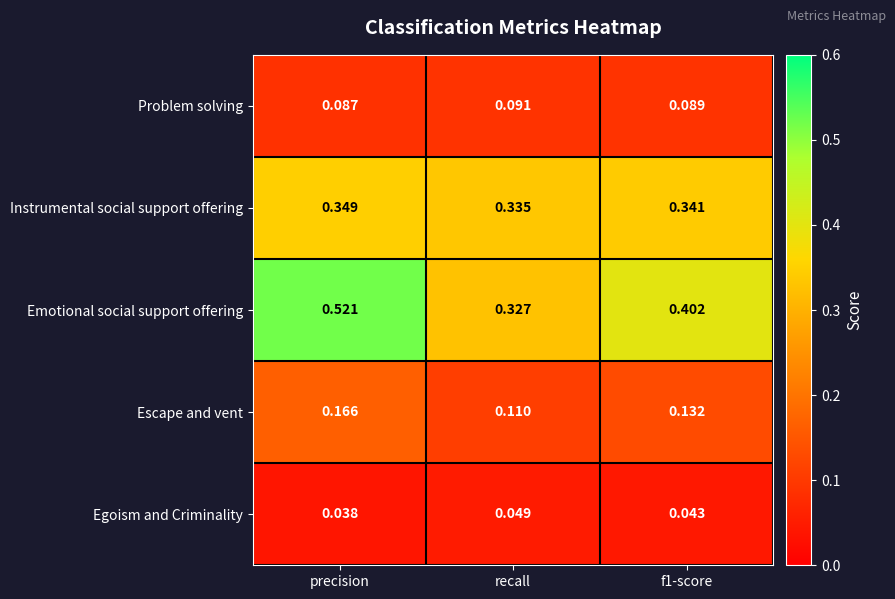

Where is Emotional social support offering nearest to the value 0?

recall